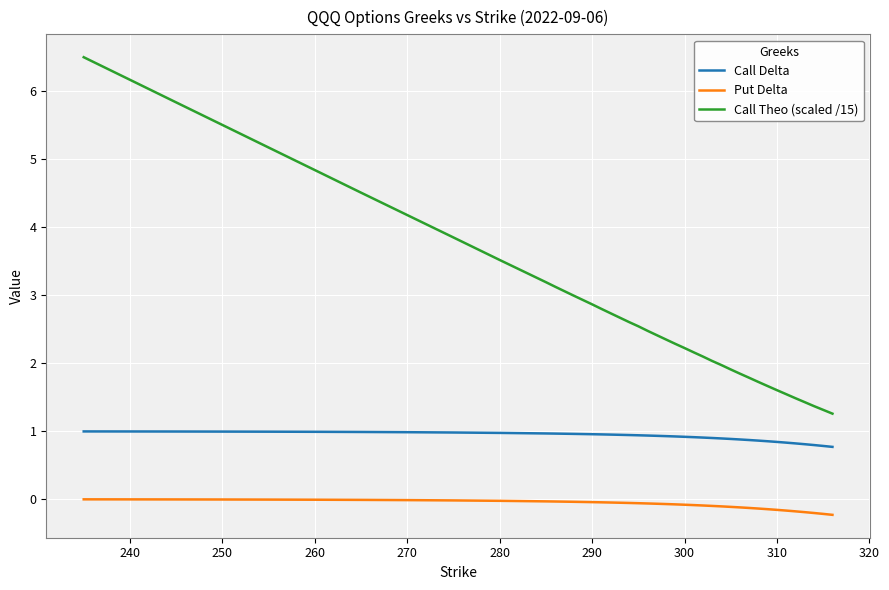

Which series has the widest spread of values?

Call Theo (scaled /15)